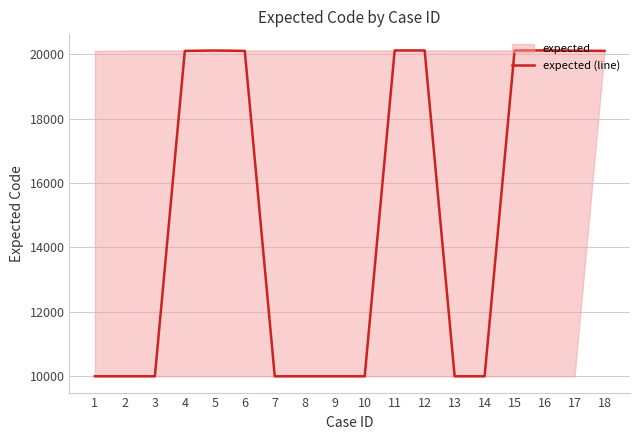

Reading left to right, what are all the values shown in this chart?

1=10001	2=10001	3=10001	4=20103	5=20115	6=20103	7=10001	8=10001	9=10001	10=10001	11=20117	12=20117	13=10001	14=10001	15=20116	16=20118	17=20109	18=20104